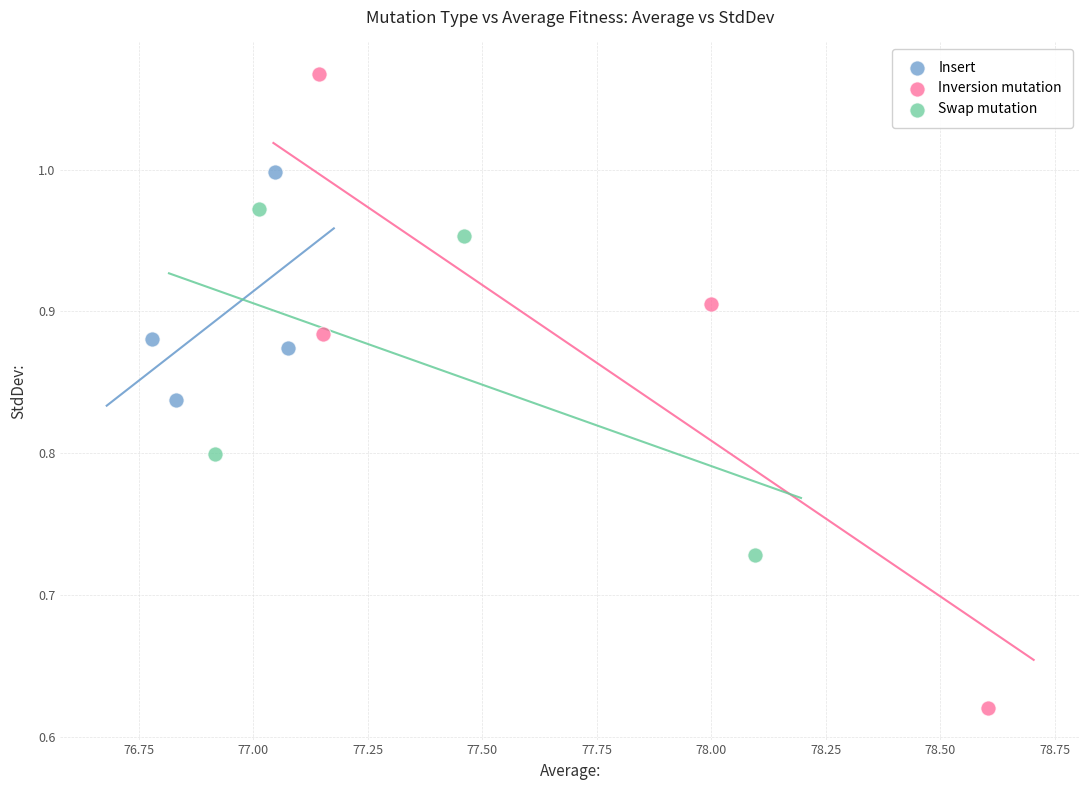

Which series contains the lowest Y value?

Inversion mutation